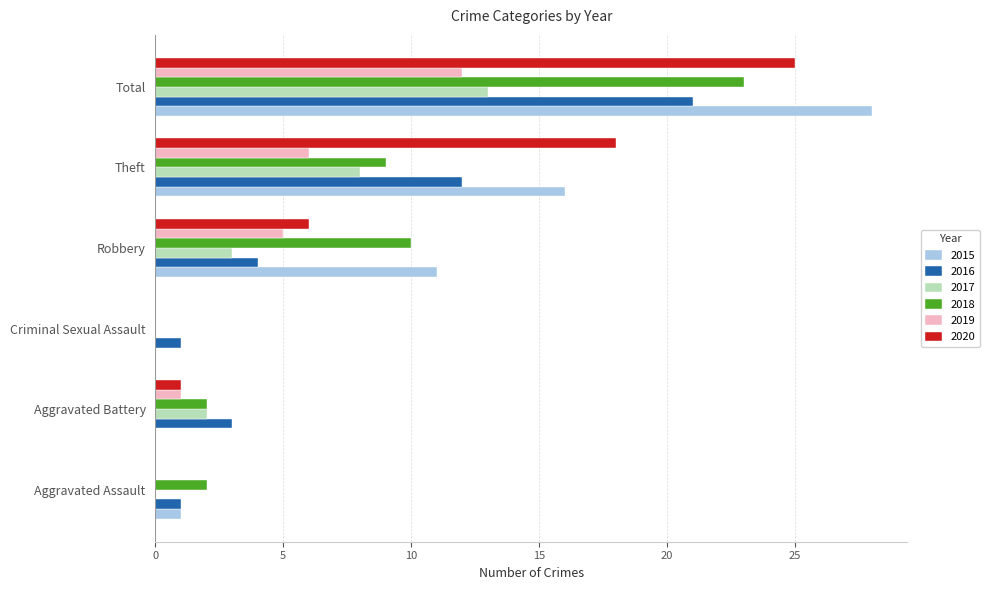

What is the sum of the 2020 values at Total and Aggravated Assault?

25